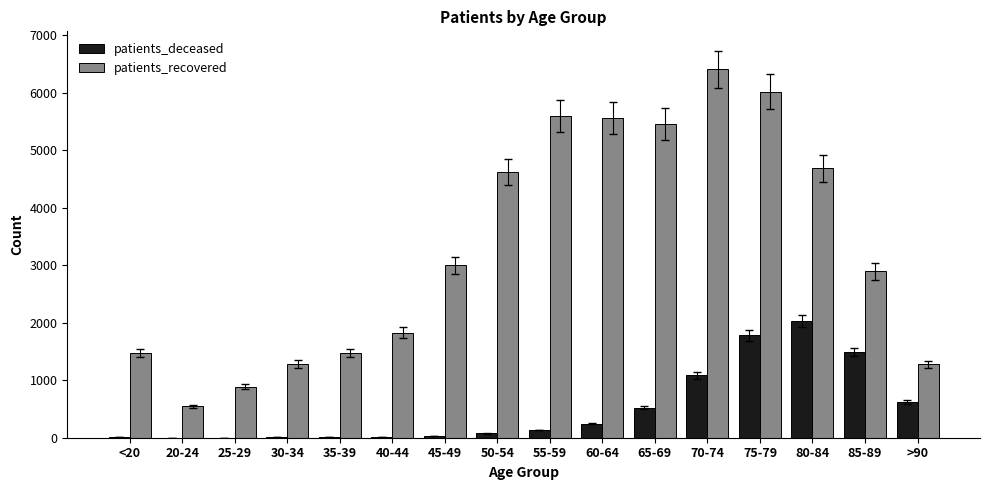

Which series has the widest spread of values?

patients_recovered